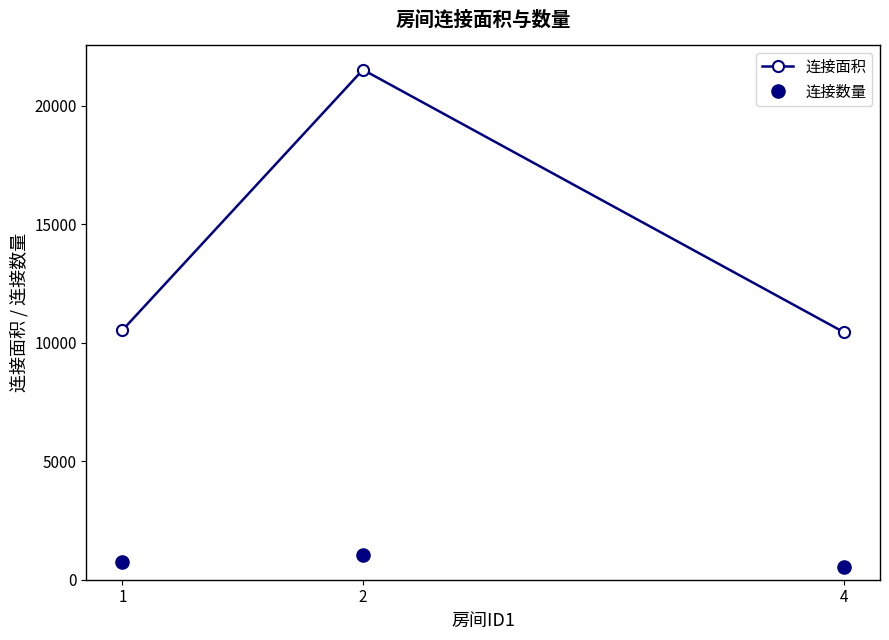

Where is 连接面积 nearest to the value 15974?

1